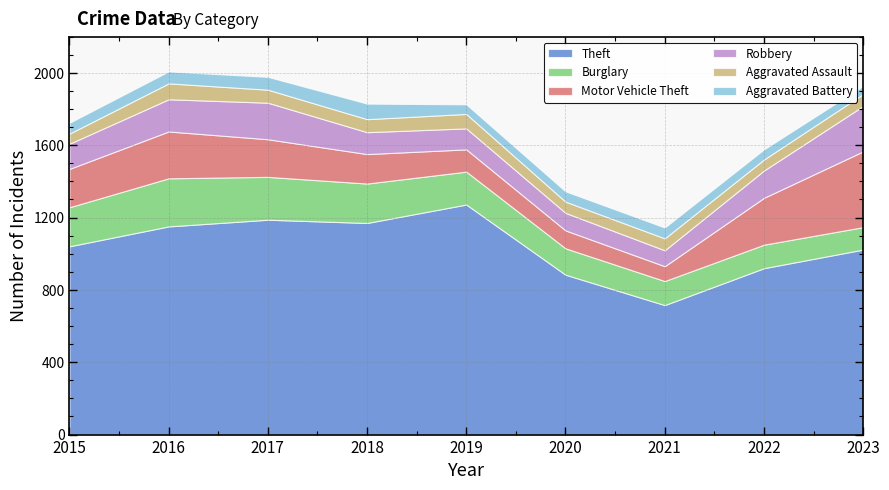

How many series are shown in this chart?

6